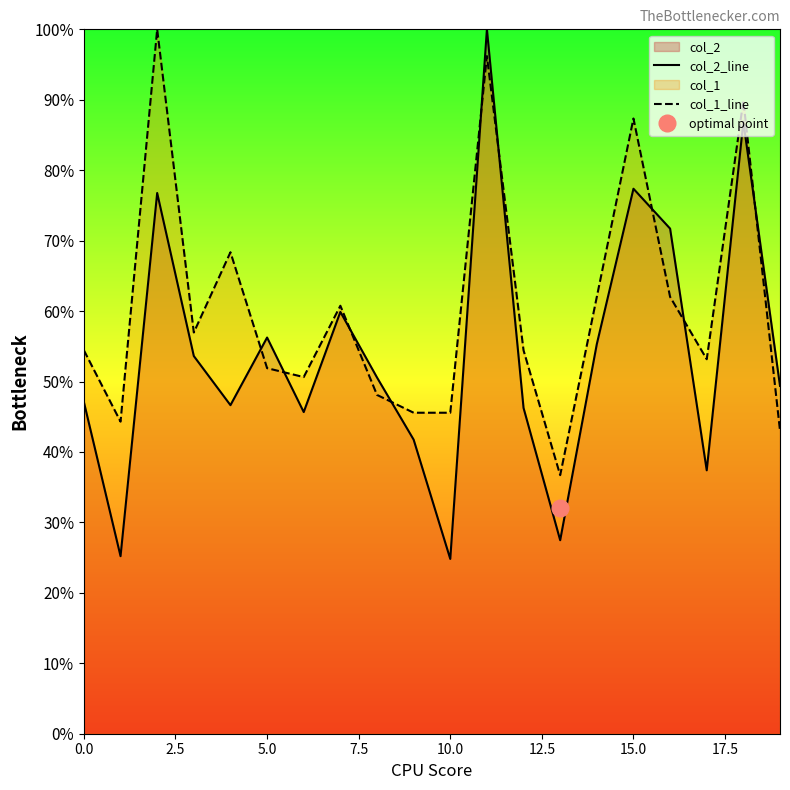

What is the minimum value for col_2_line?

24.8